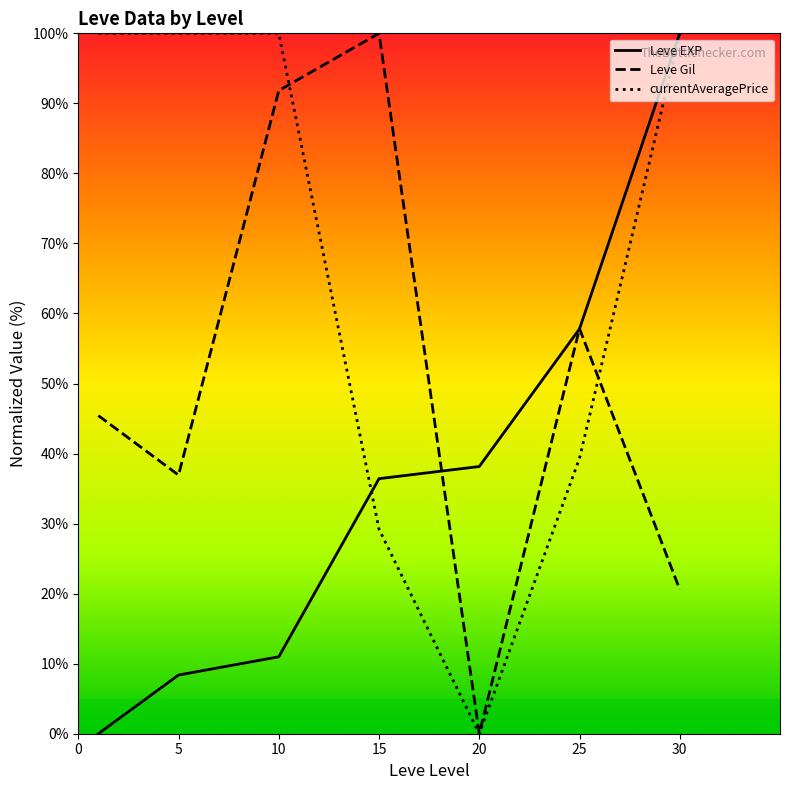

How many values in Leve EXP are above zero?

6